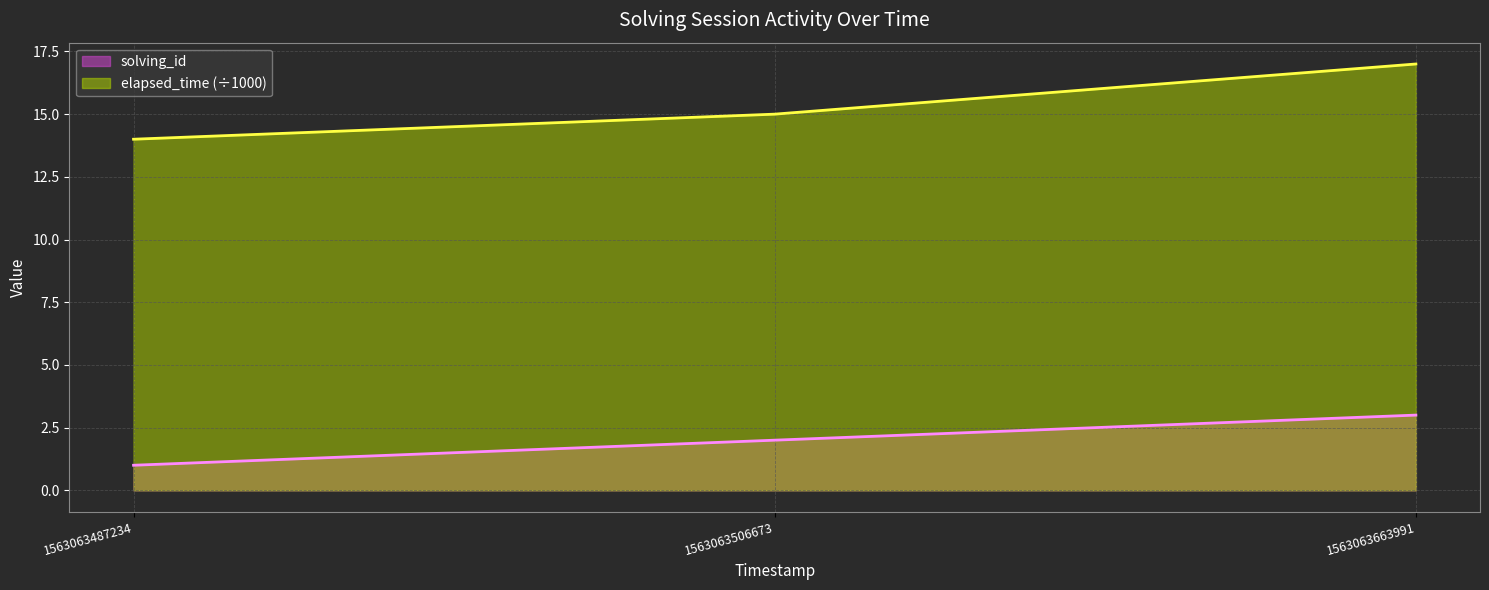

At 1563063487234, list the series in order from smallest to largest.

solving_id, elapsed_time (÷1000)